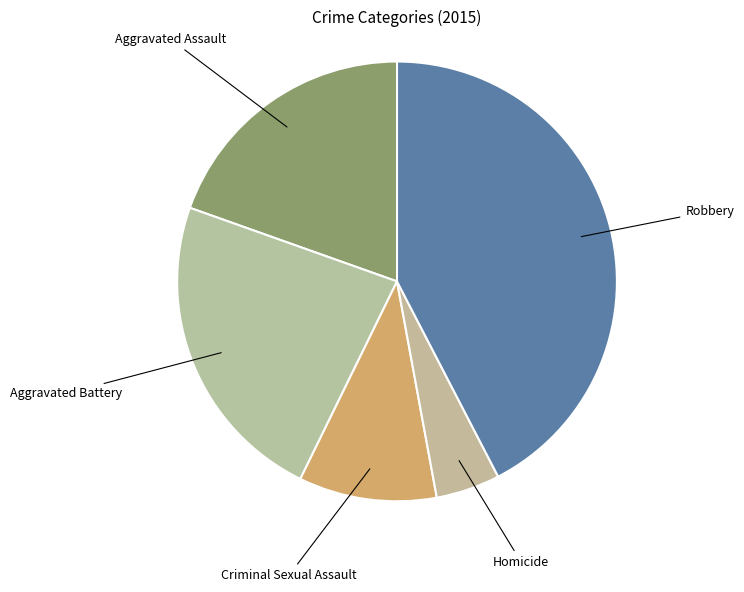

Rank the categories by value from lowest to highest.

Homicide, Criminal Sexual Assault, Aggravated Assault, Aggravated Battery, Robbery